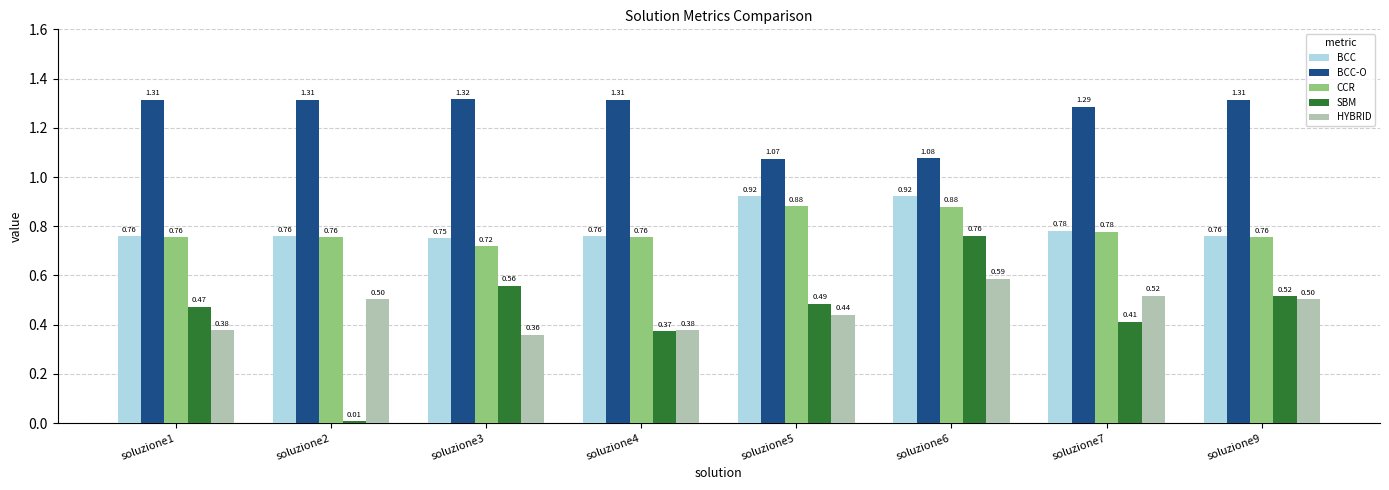

List the series in order of their peak value, highest first.

BCC-O, BCC, CCR, SBM, HYBRID